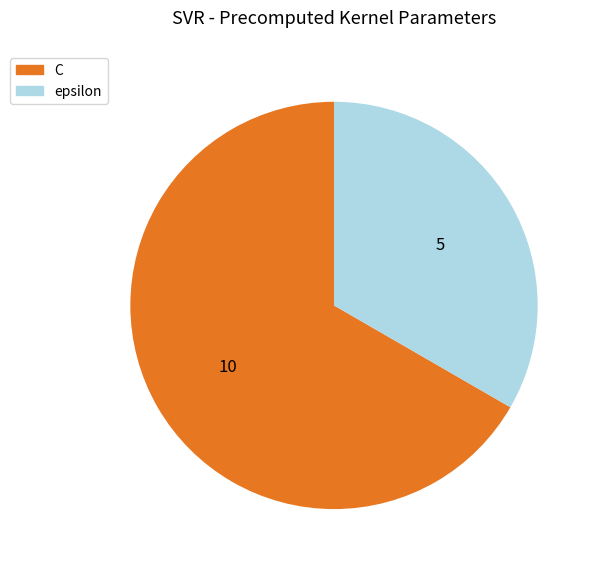

Combined, what portion of the pie is C and epsilon?

100.0%